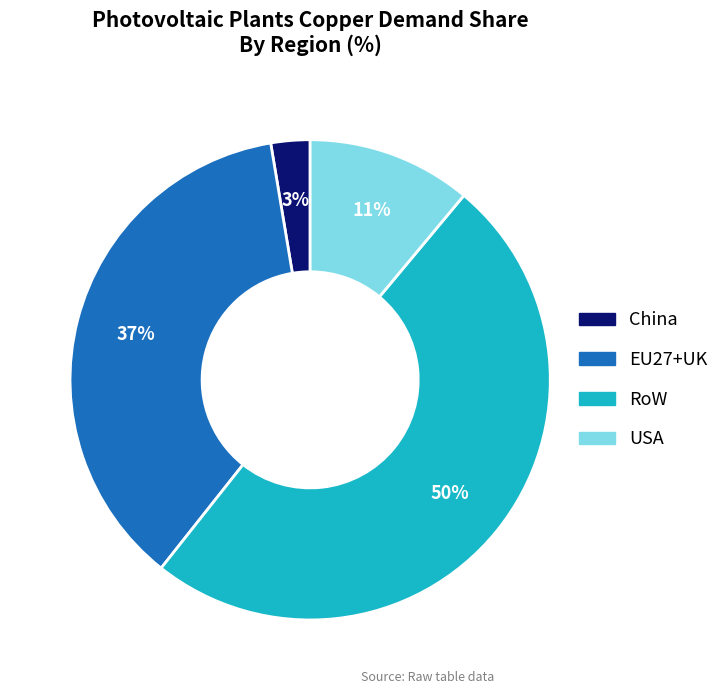

Does USA account for over 50% of the chart?

No